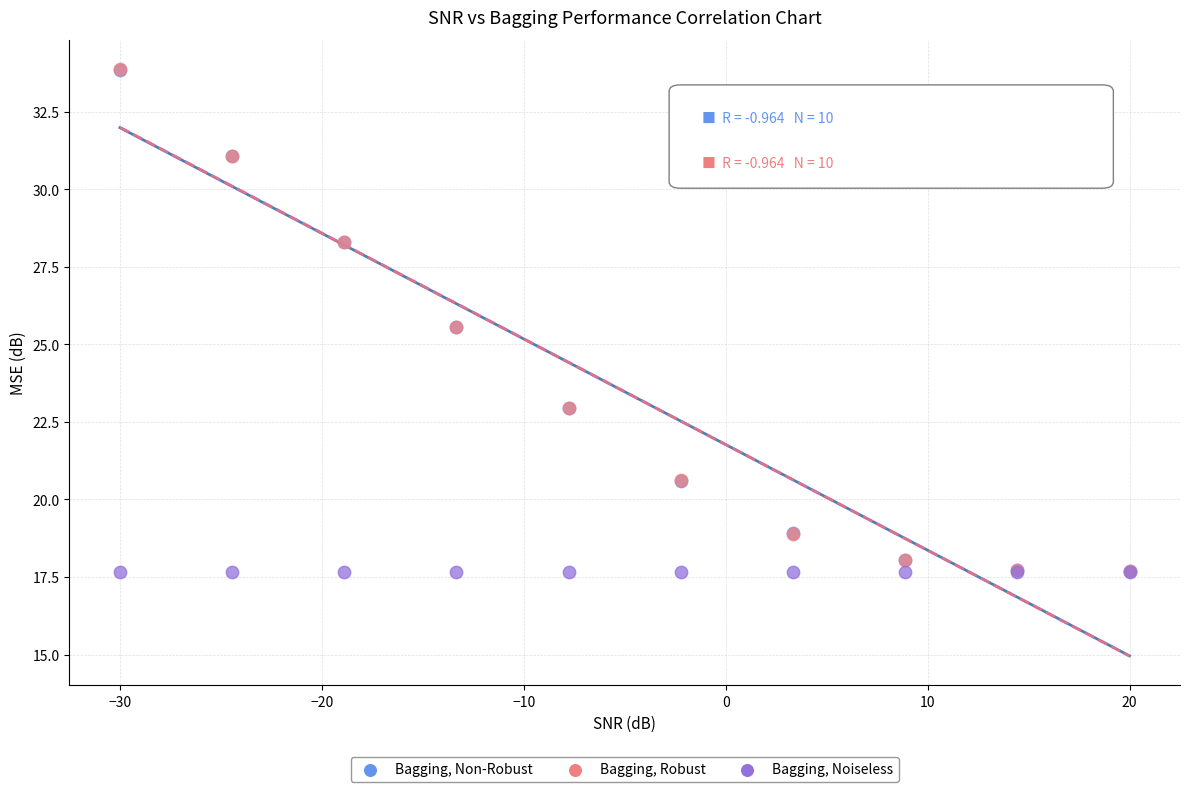

What are all the series names shown in the legend?

Bagging, Non-Robust, Bagging, Robust, Bagging, Noiseless